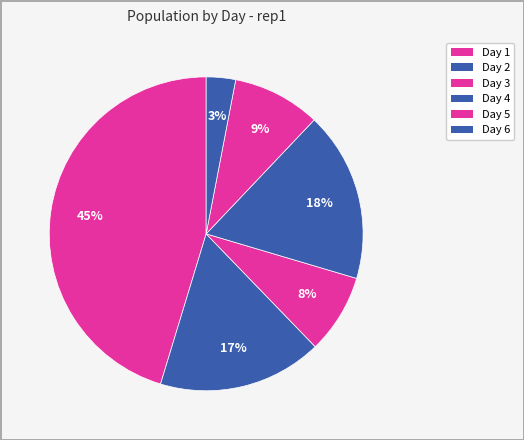

Which slice is the largest?

Day 1